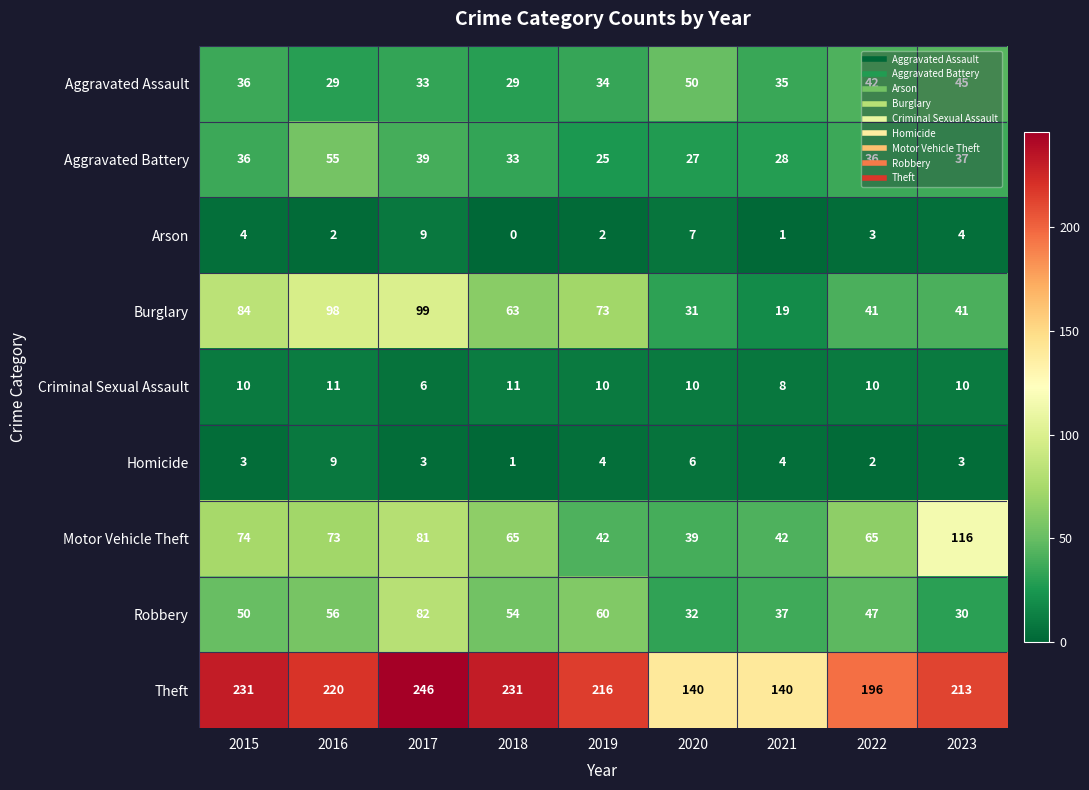

Which series changed the most between 2022 and 2023?

Motor Vehicle Theft